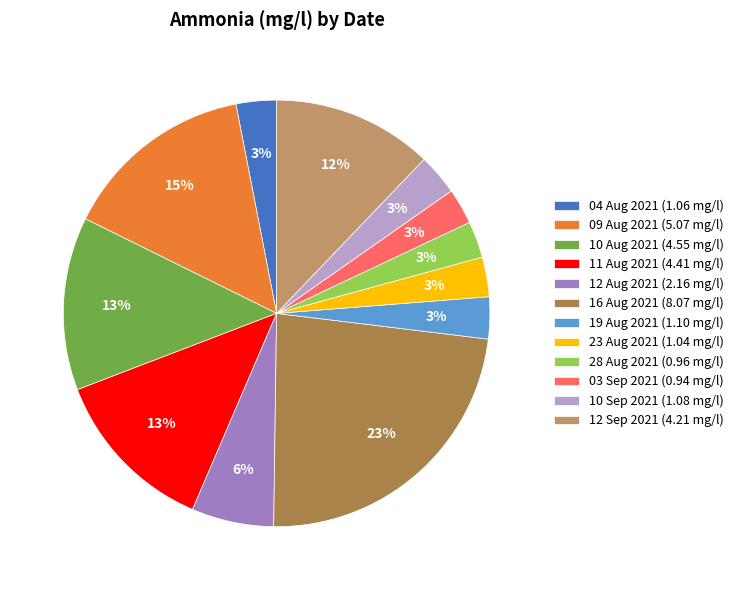

How many segments does this pie chart have?

12